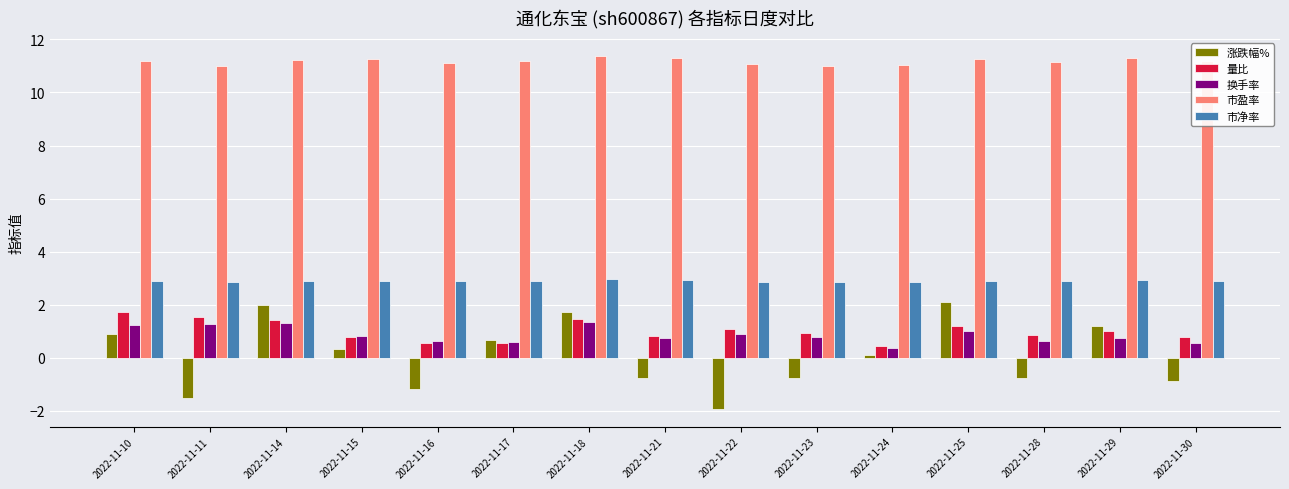

Which series has the widest spread of values?

涨跌幅%